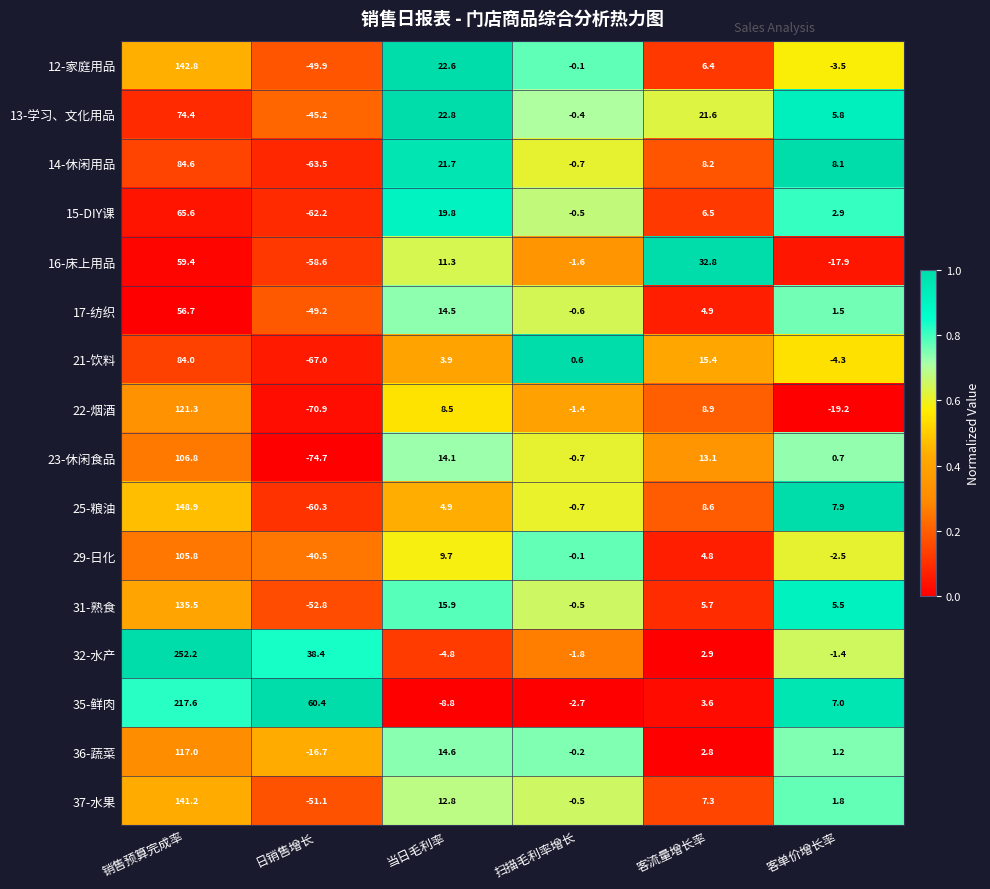

Where is 12-家庭用品 nearest to the value 46?

当日毛利率